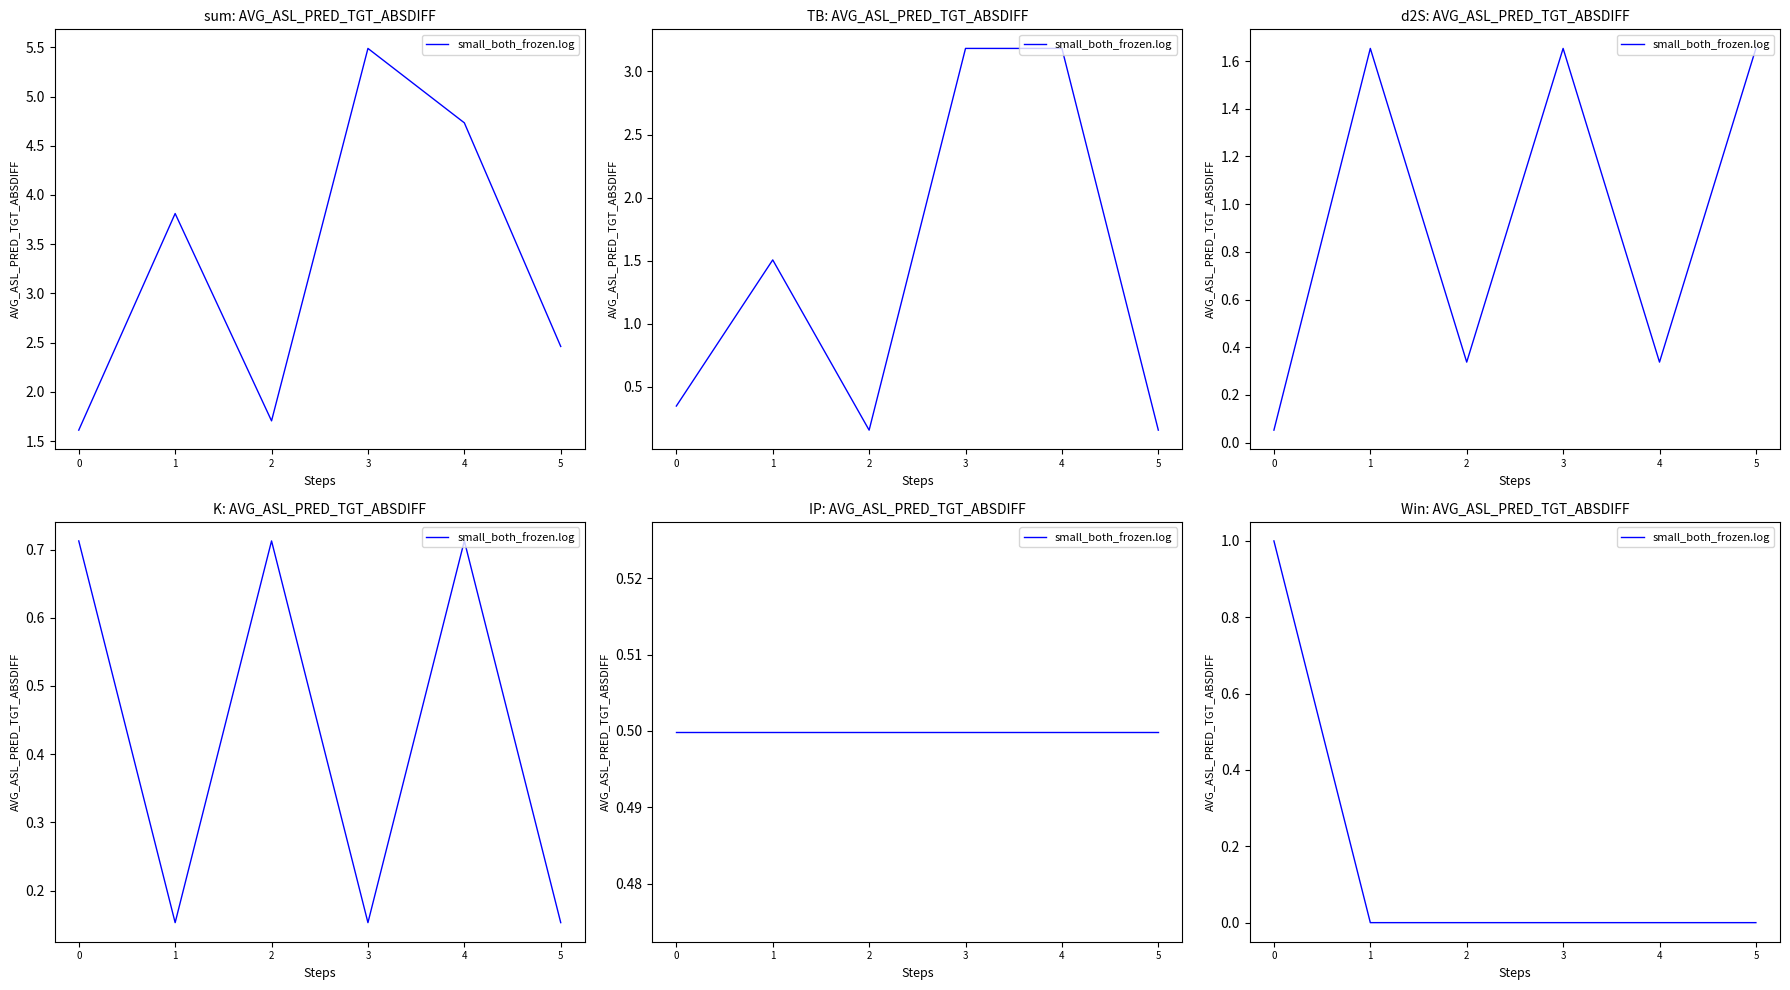

How many data points does each series have?

6